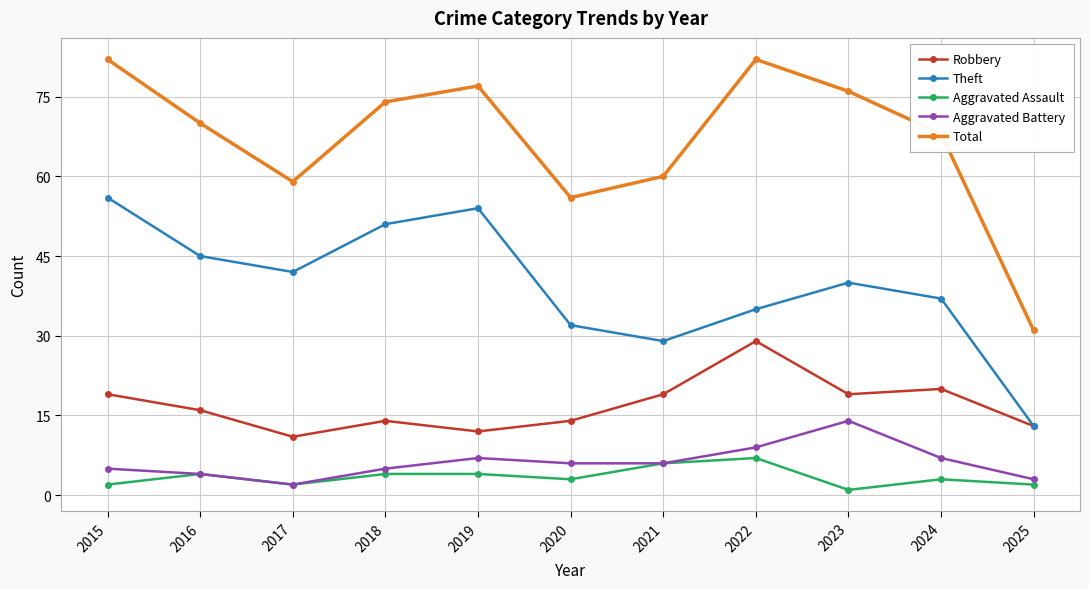

What is the total value across all series at 2018?

148